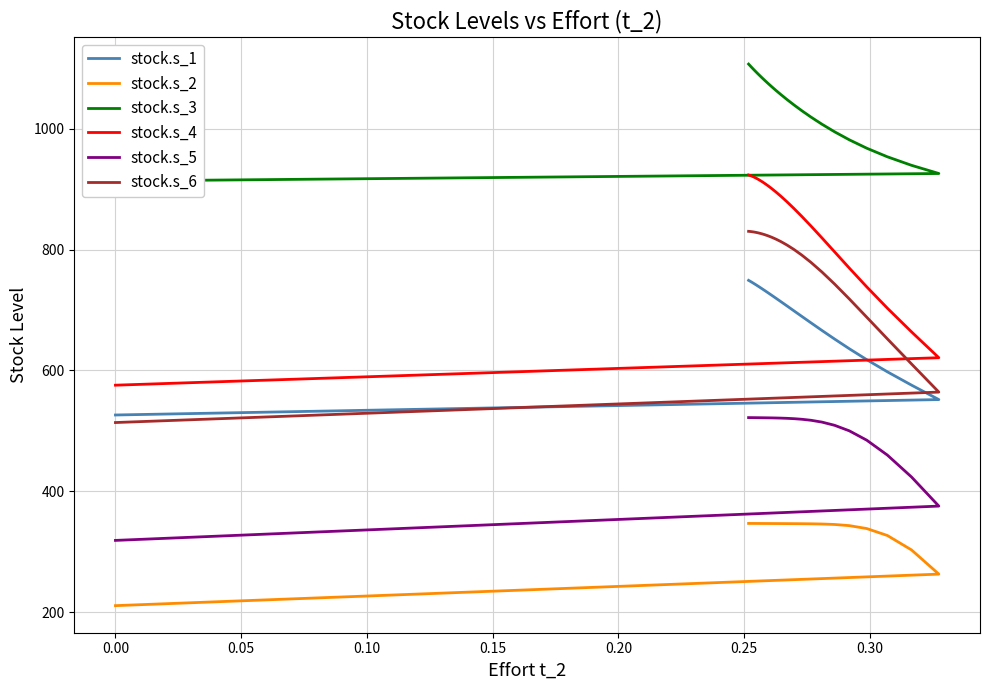

What is the difference between the second highest and second lowest values in the stock.s_2 series?

83.9